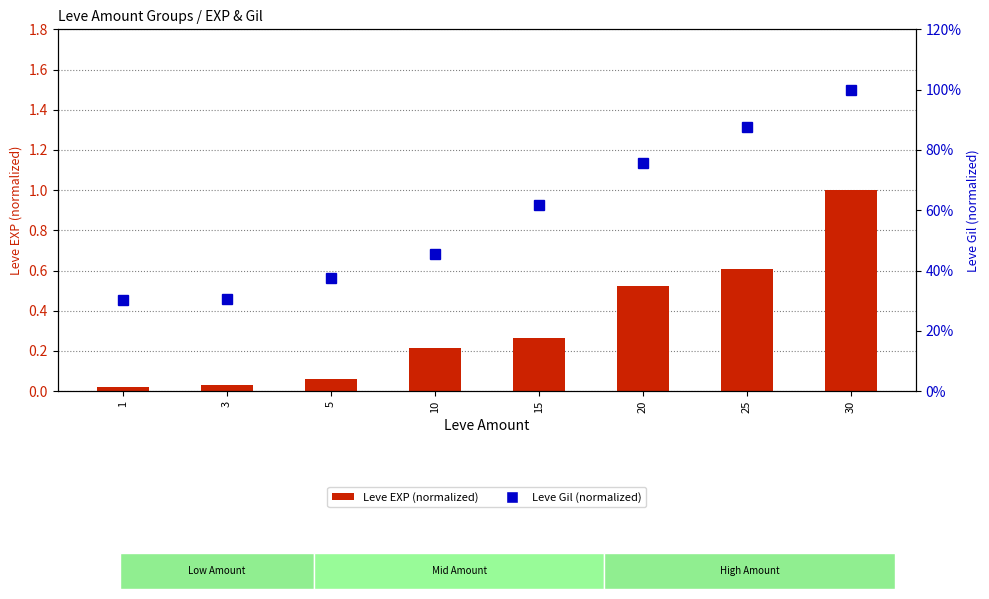

What is the approximate value of Leve Gil (normalized) at 1?

0.3